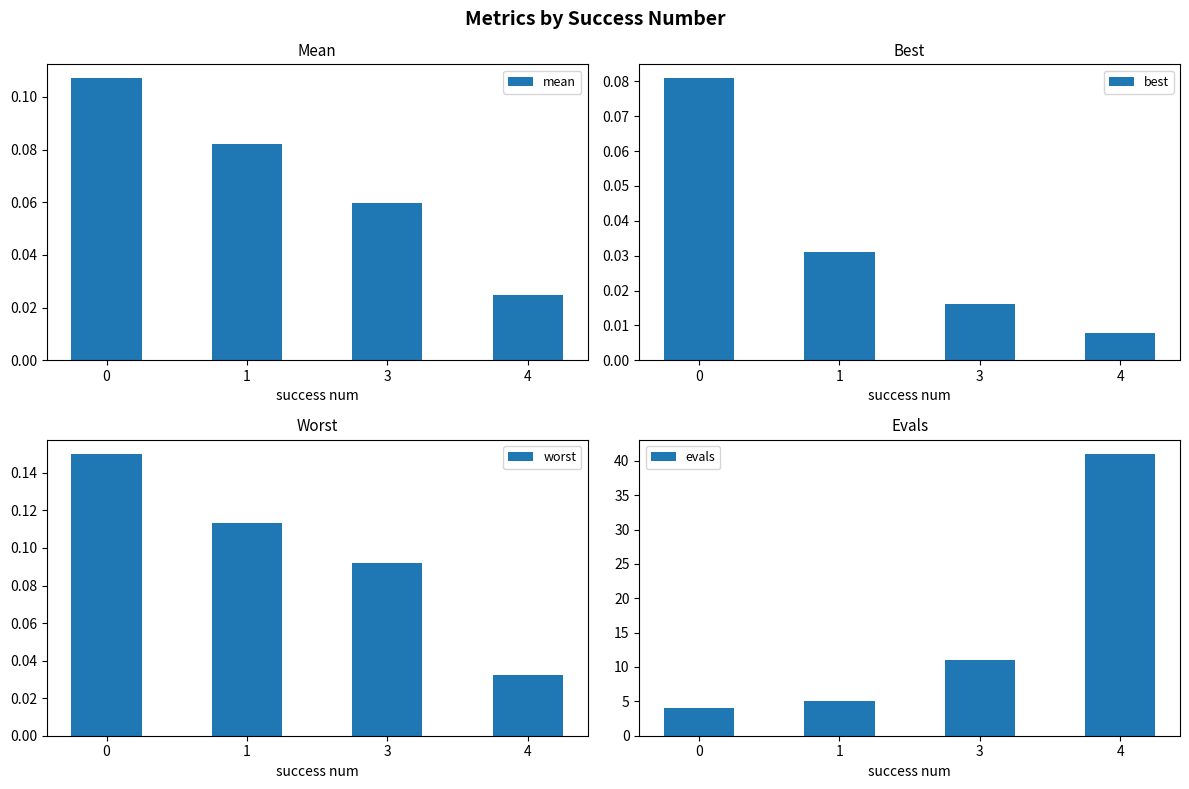

Reading left to right, what are all the values shown in this chart?

mean: 0=0.1	1=0.1	3=0.1	4=0.0
best: 0=0.1	1=0.0	3=0.0	4=0.0
worst: 0=0.2	1=0.1	3=0.1	4=0.0
evals: 0=4.0	1=5.0	3=11.0	4=41.0